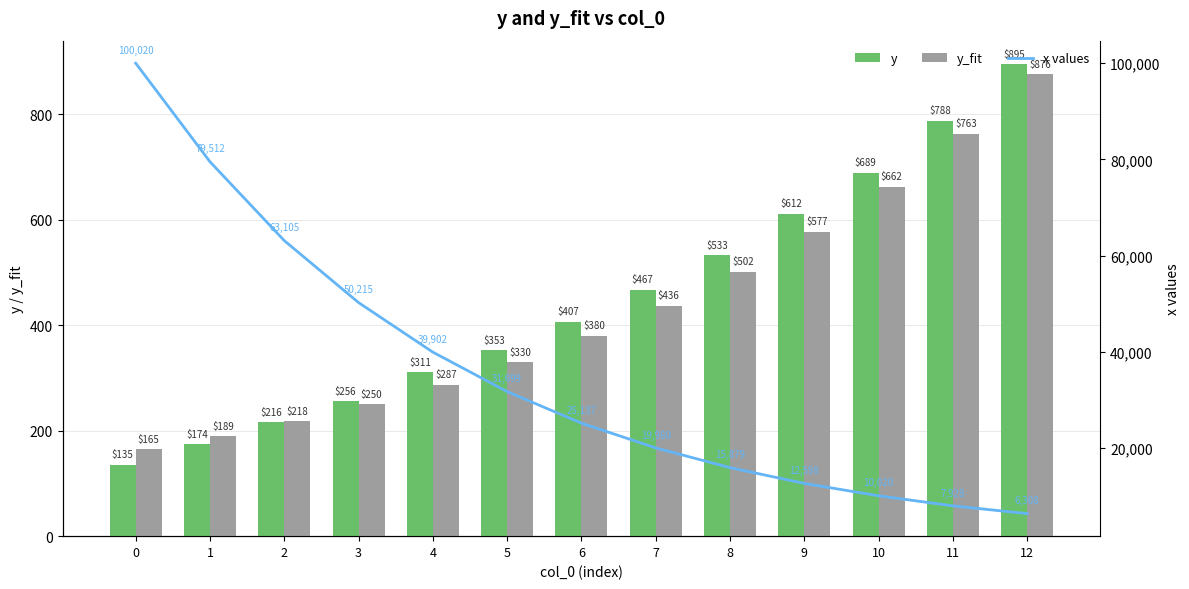

Where does the y series first go above 406?

6